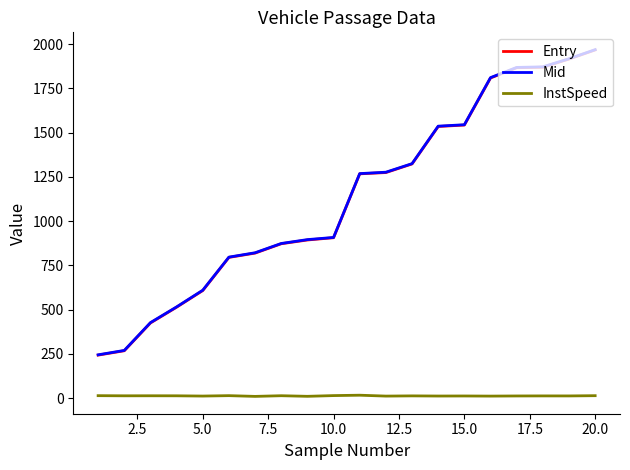

Which series has the largest range (max minus min)?

Entry